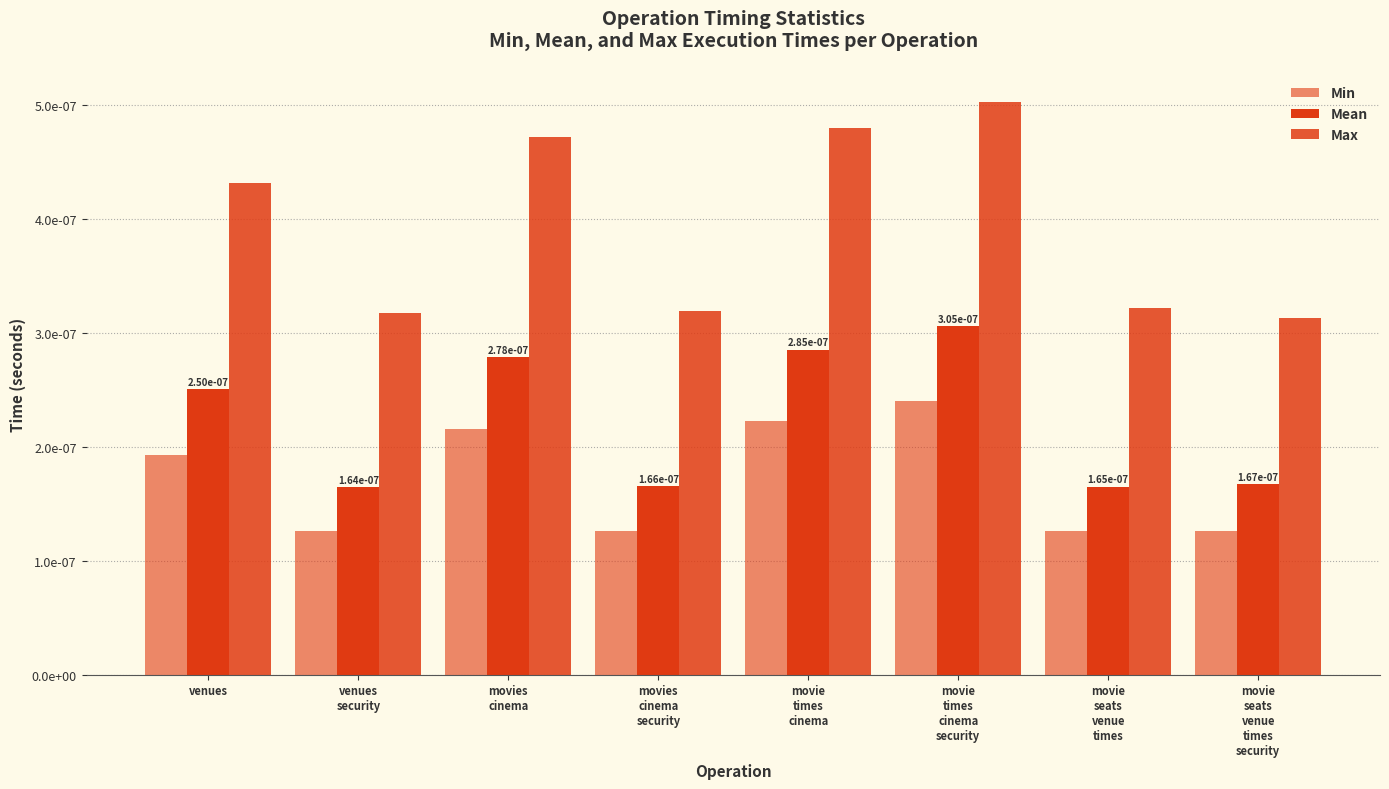

How many Mean values are between 0 and 1?

8